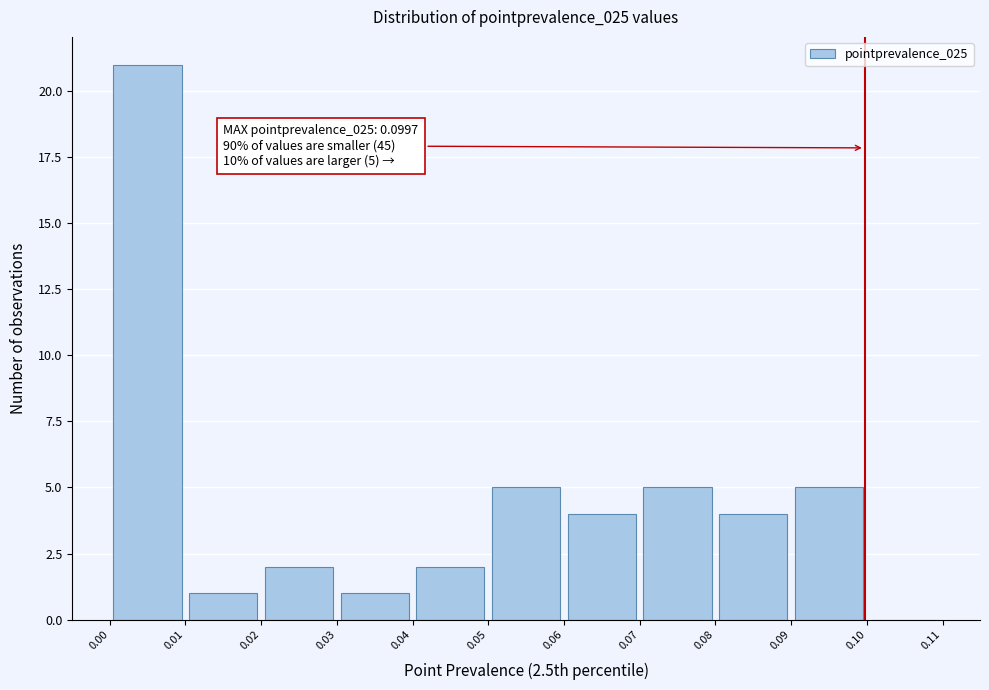

Over which range of the x-axis is the bar tallest?

0.00 to 0.01